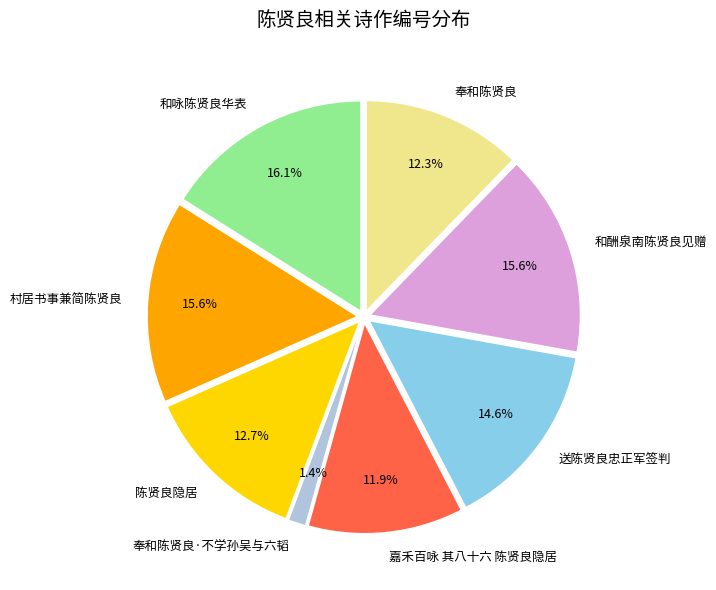

Which category has the smallest portion of the pie?

奉和陈贤良·不学孙吴与六韬